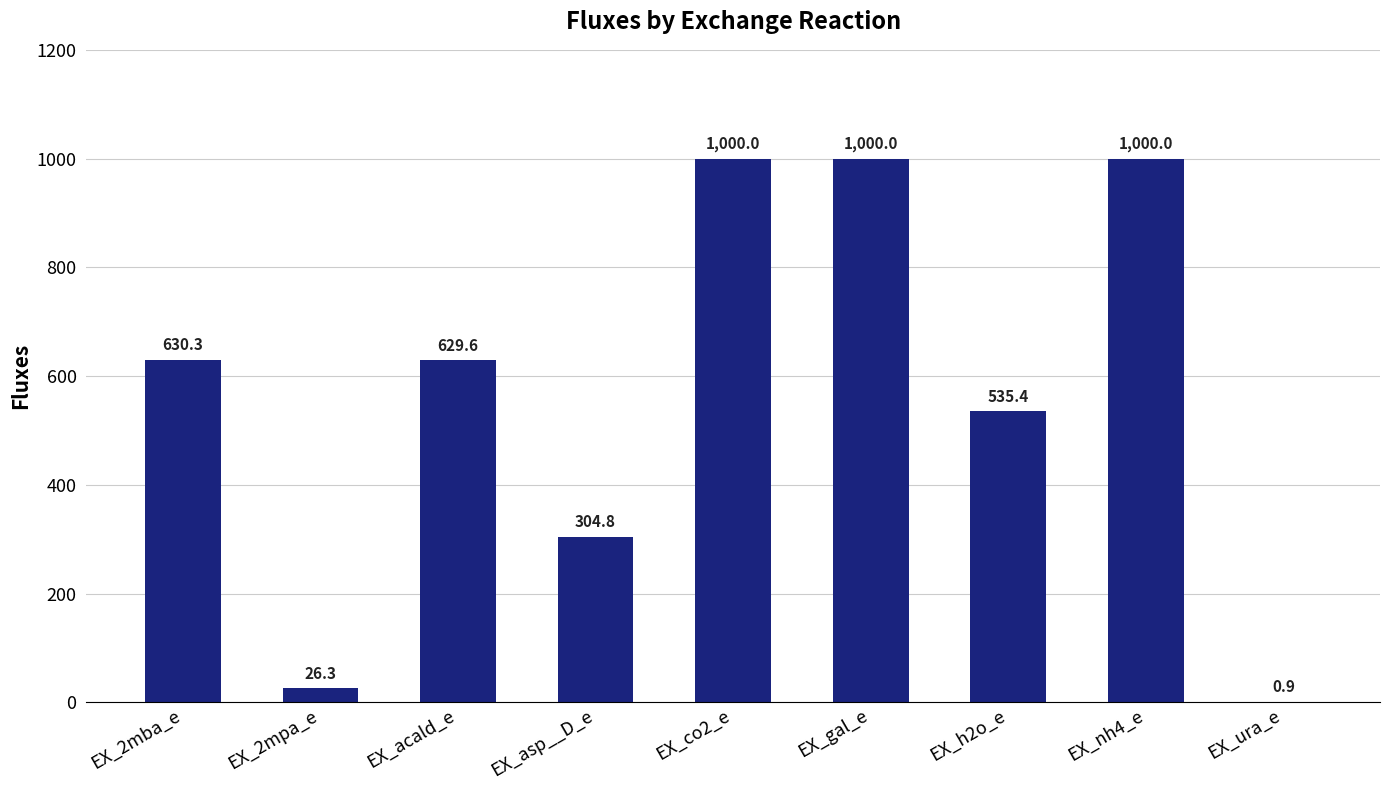

What is the sum of all values?

5127.3